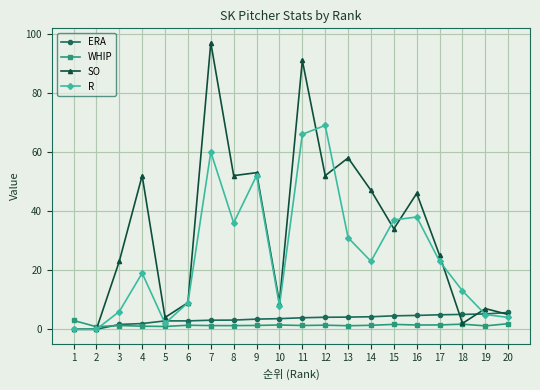

At which category does R reach its first local peak?

4